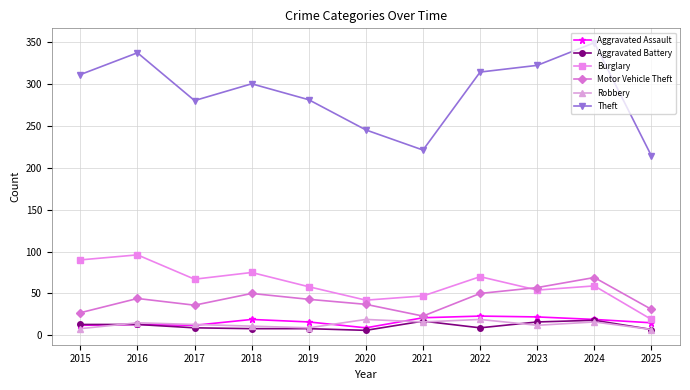

What is the difference between the maximum and minimum values in the Aggravated Assault series?

14